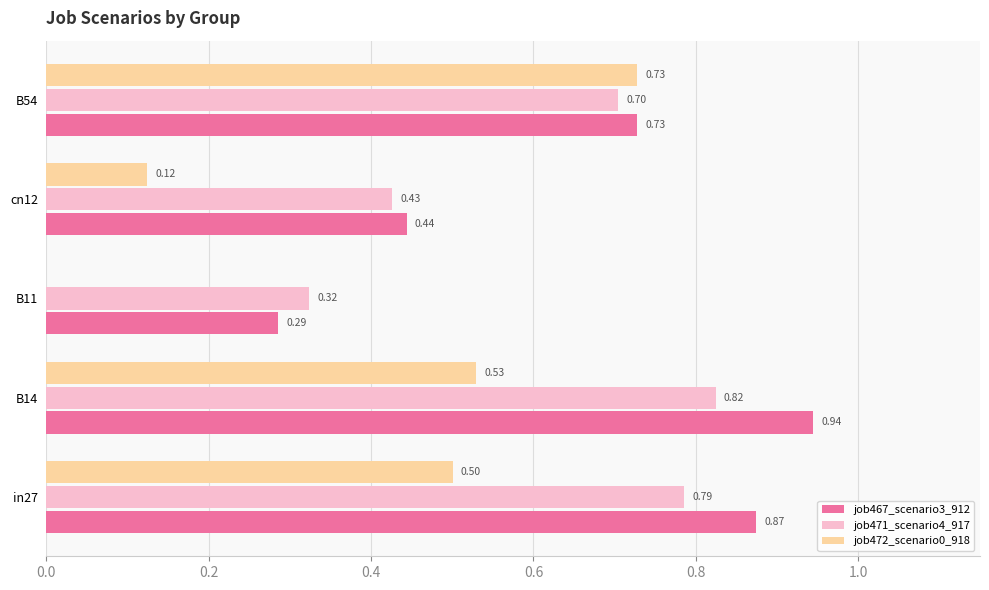

What are all the series names shown in the legend?

job467_scenario3_912, job471_scenario4_917, job472_scenario0_918